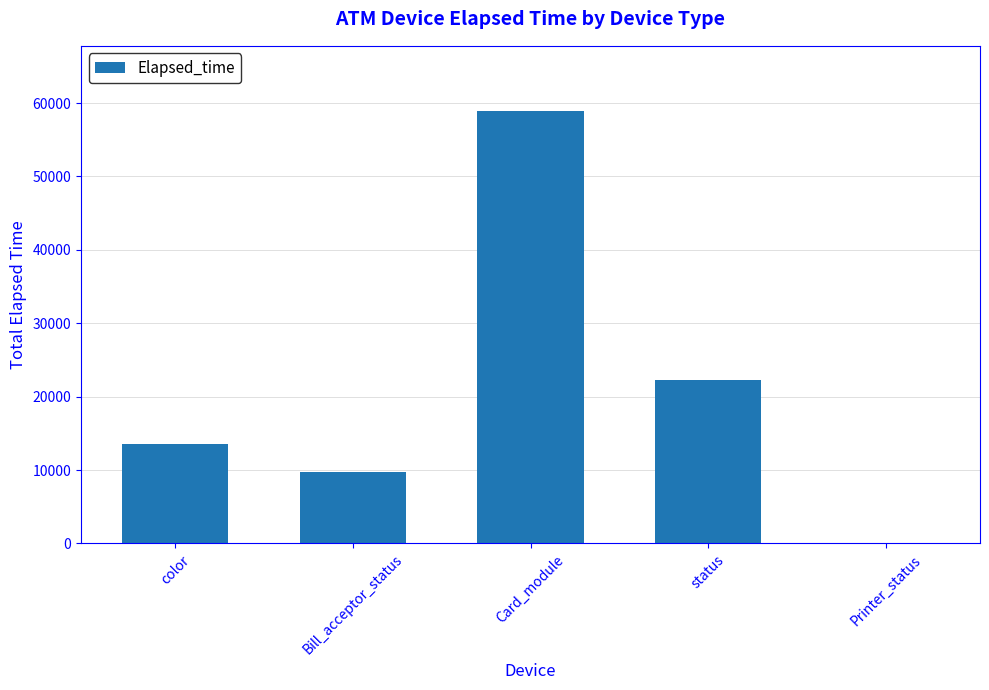

At which category does the chart reach its peak across all series?

Card_module